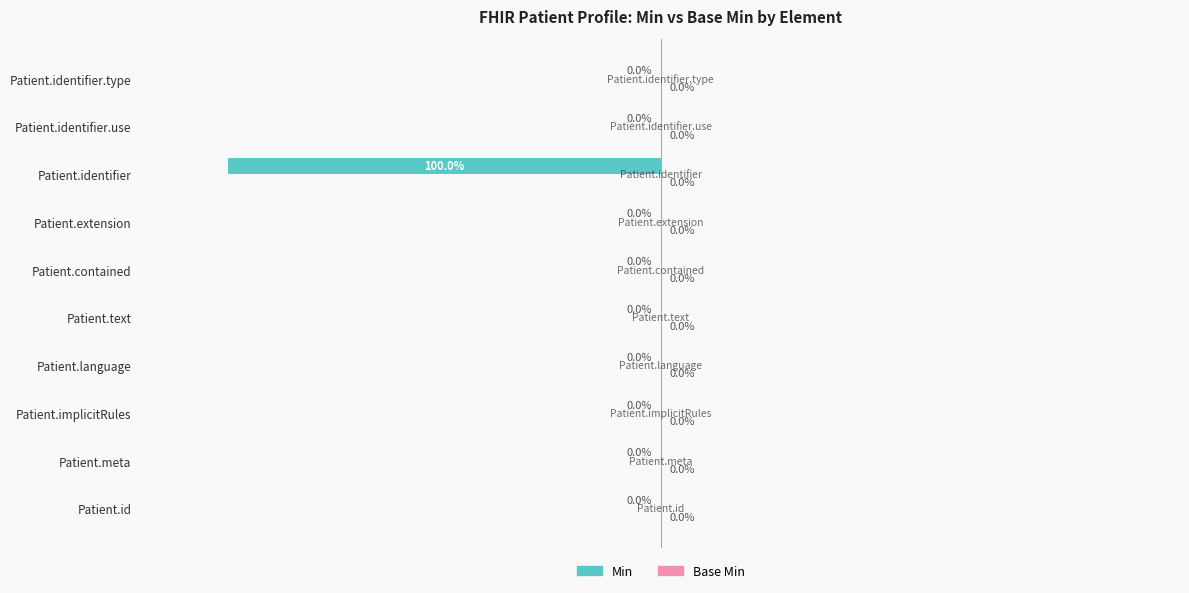

Between Patient.identifier and Patient.language, which is larger?

Patient.language